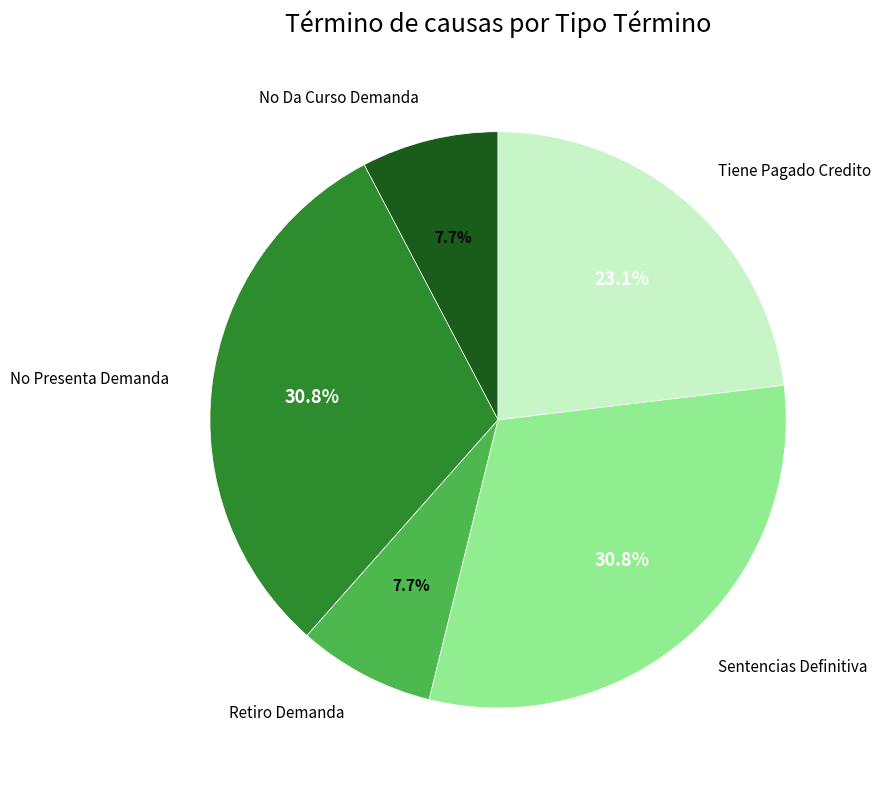

Does any single category account for the majority?

No